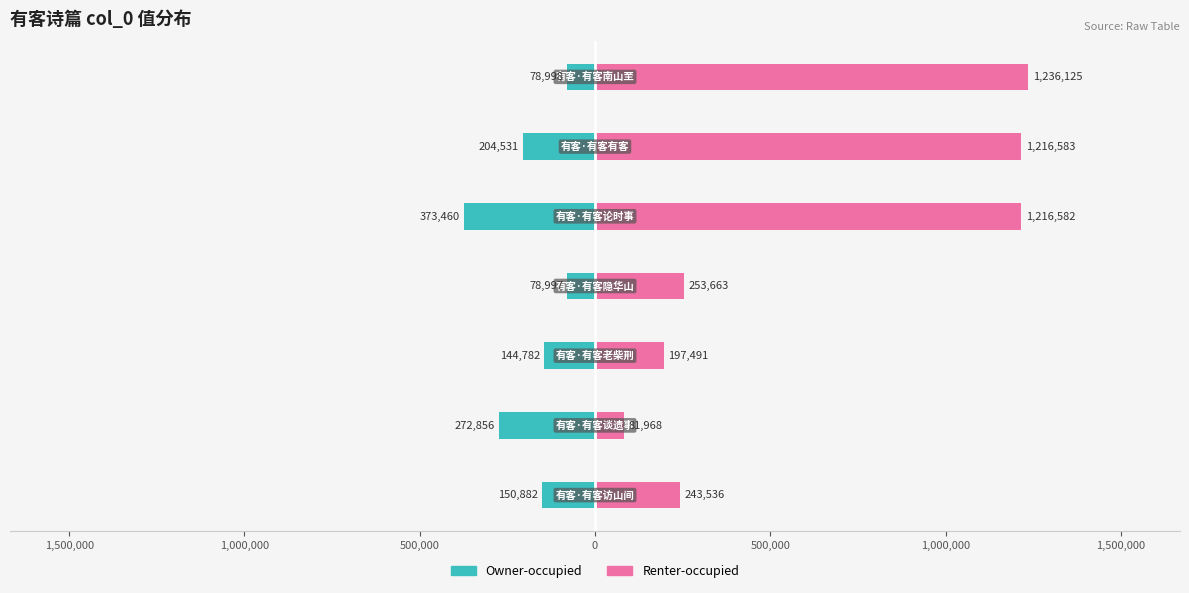

Between 2,000,000 and 500,000, which is larger?

2,000,000